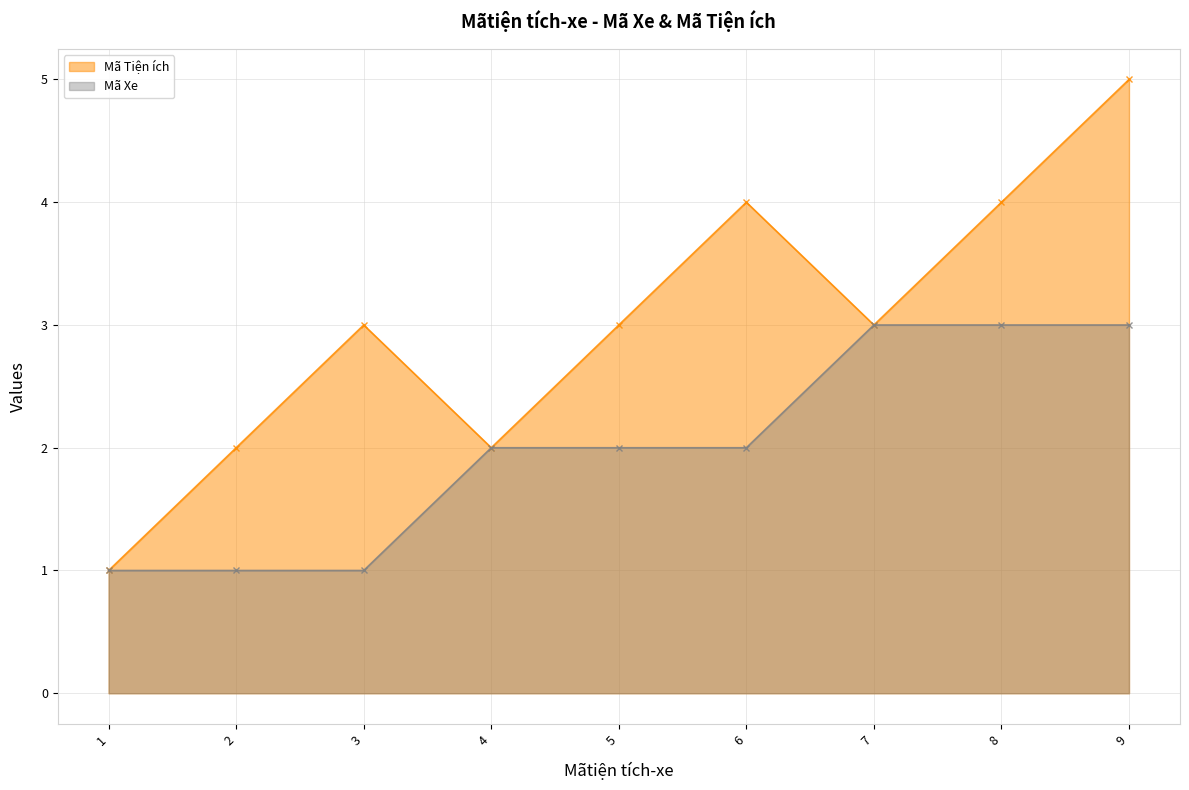

Does the chart have visible grid lines?

Yes